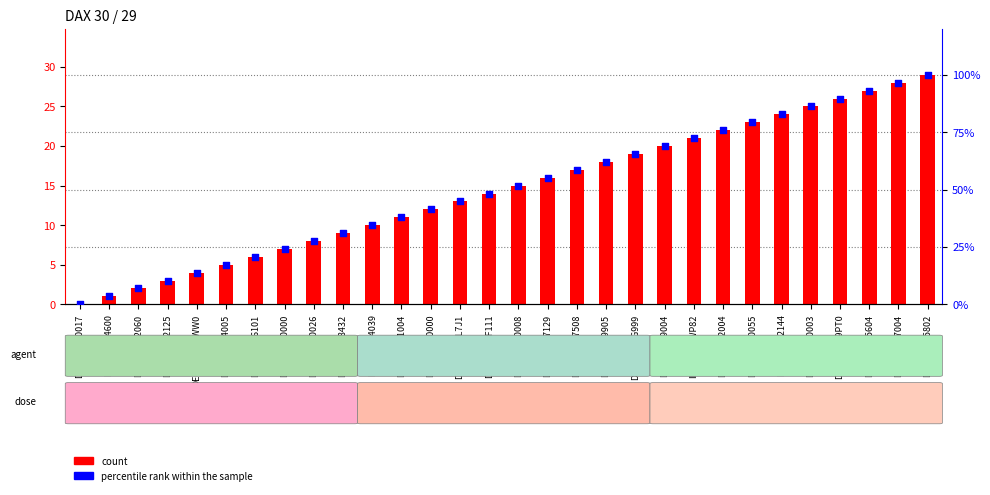

At which category is the sum across all series the highest?

DE0005785802